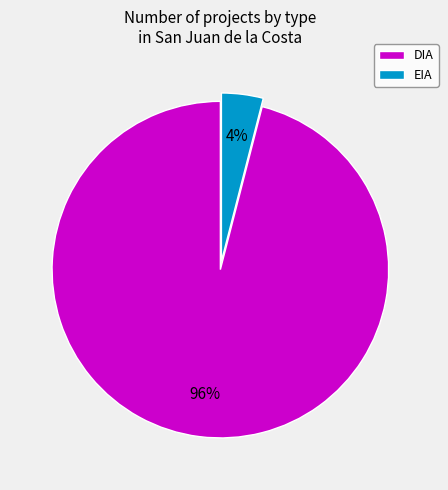

True or false: EIA accounts for 4% of the total.

True